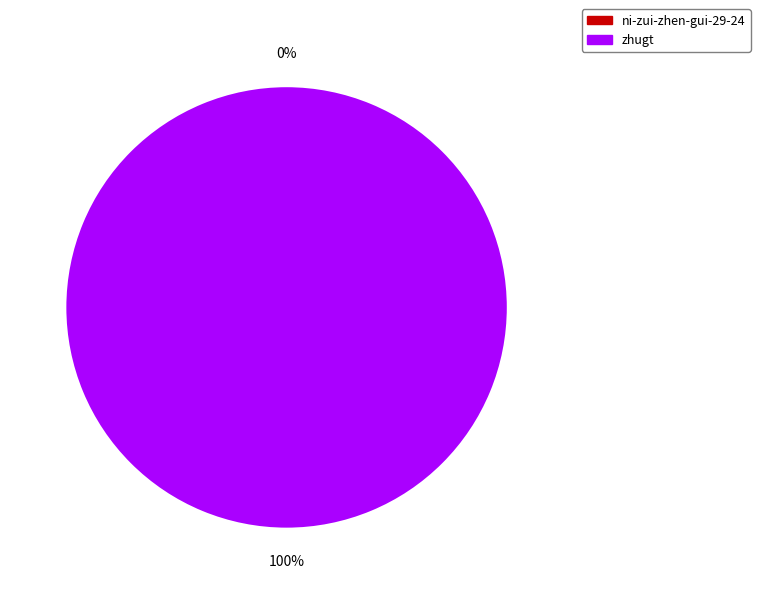

To the nearest percent, what is the difference between the largest and smallest slice percentages?

100%